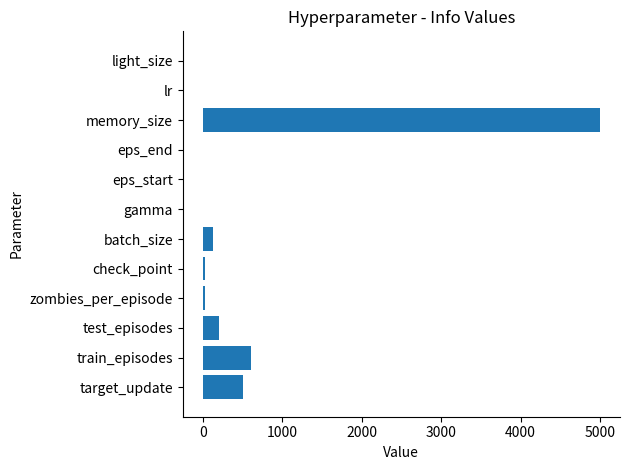

Are the bars grouped side by side (vs. stacked)?

No